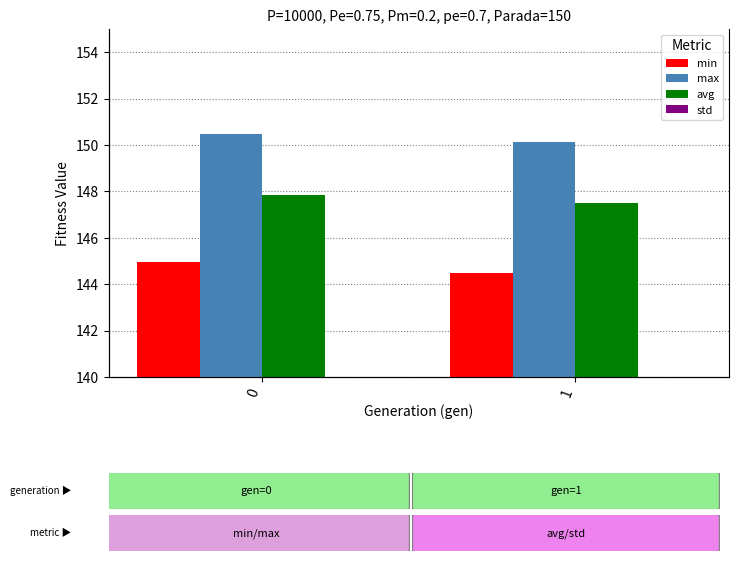

Reading left to right, what are all the values shown in this chart?

min: 144.9	144.5
max: 150.5	150.1
avg: 147.9	147.5
std: 0.8	0.8